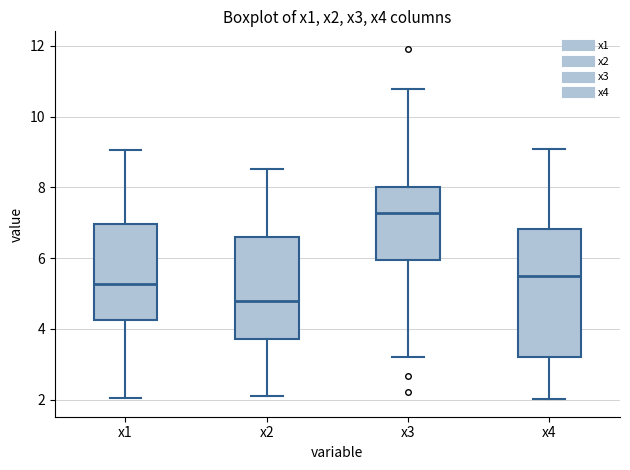

Where does the upper whisker of the box for x1 end on the y-axis? The values are not printed on the chart, so give them approximately, as read against the axis.

9.0